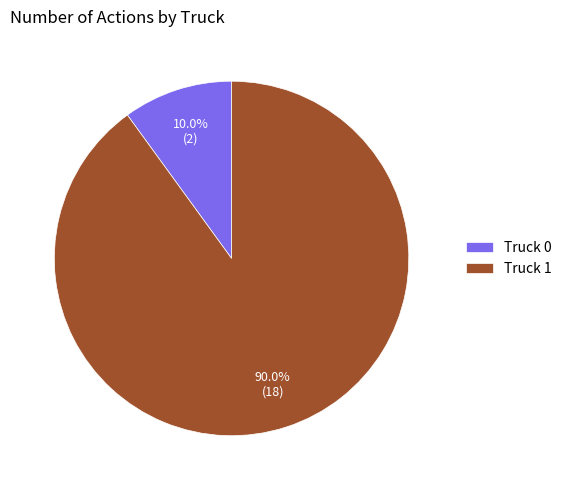

Does Truck 1 represent more than half of the total?

Yes